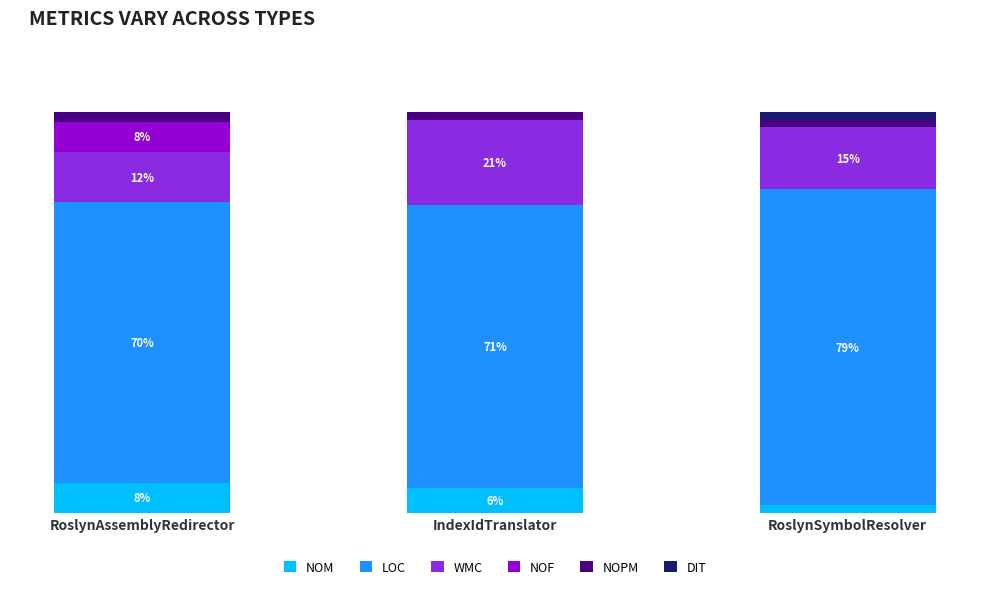

What are all the series names shown in the legend?

NOM, LOC, WMC, NOF, NOPM, DIT